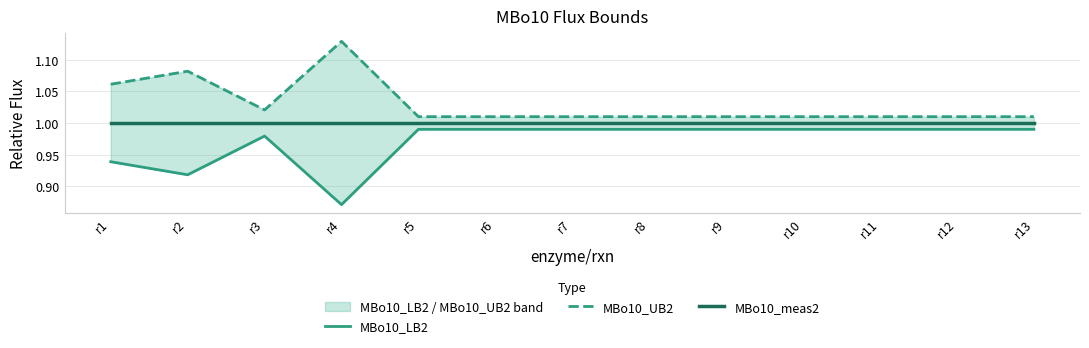

Where is the first local minimum for MBo10_UB2?

r3